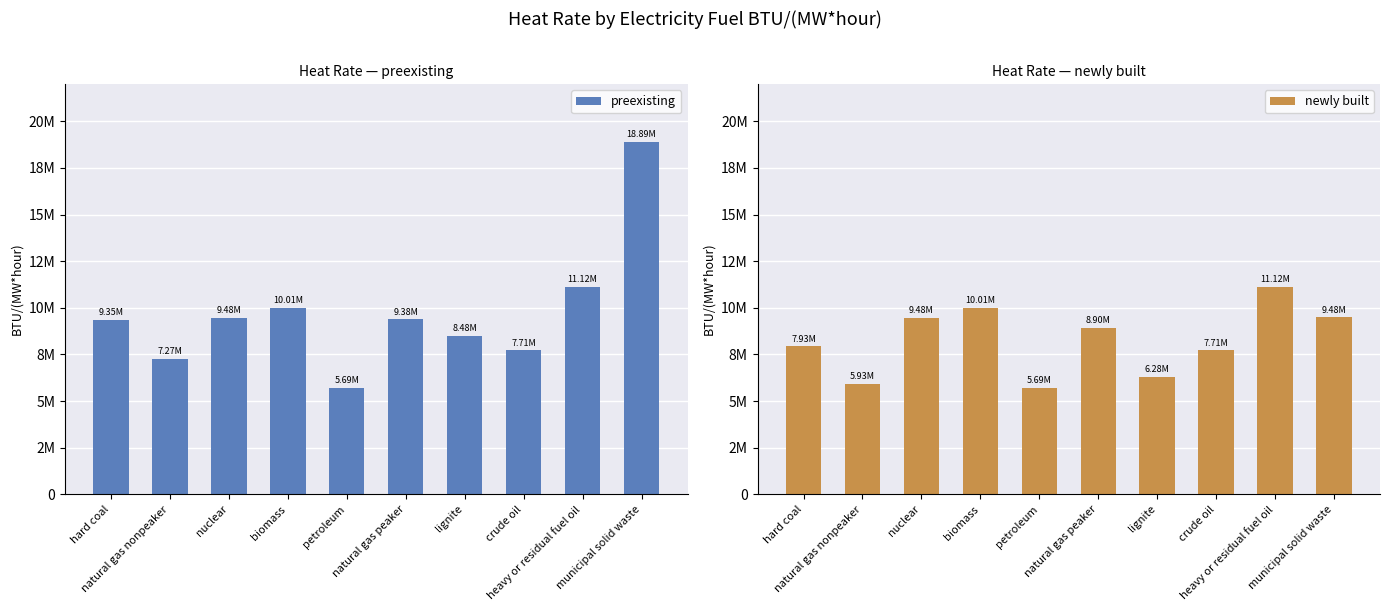

The preexisting series shows 6437878.9 at hard coal. True or false?

False